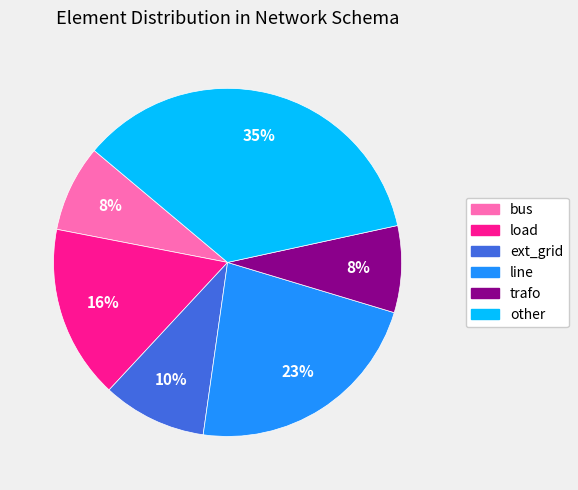

Which category has the biggest portion of the pie?

other